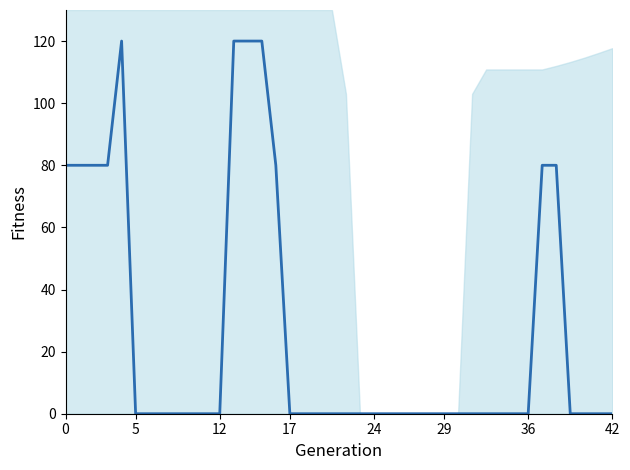

What is the label of the 2nd point from the left?

5